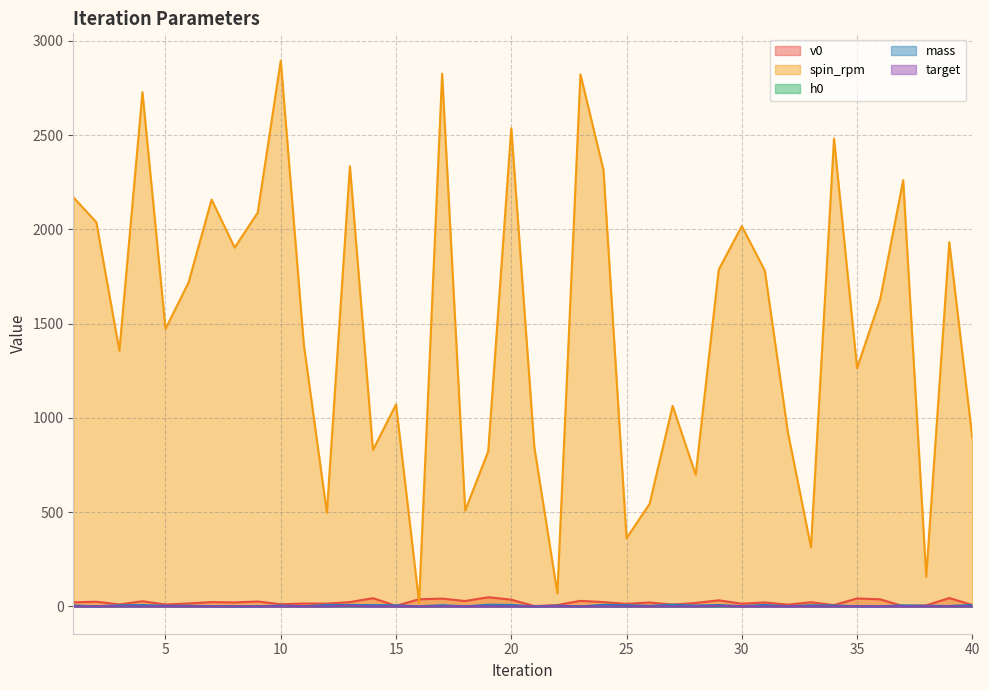

Which has a higher value, 3 or 20?

20